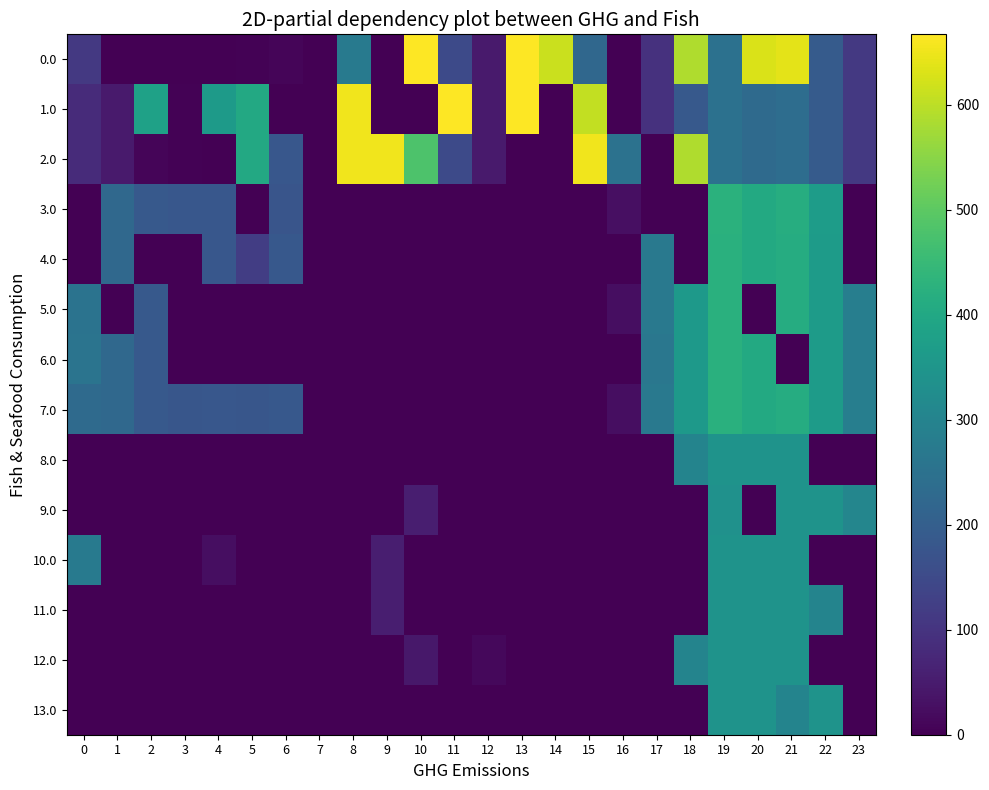

Rank the series at 15 from highest to lowest value.

2.0, 1.0, 0.0, 3.0, 4.0, 5.0, 6.0, 7.0, 8.0, 9.0, 10.0, 11.0, 12.0, 13.0